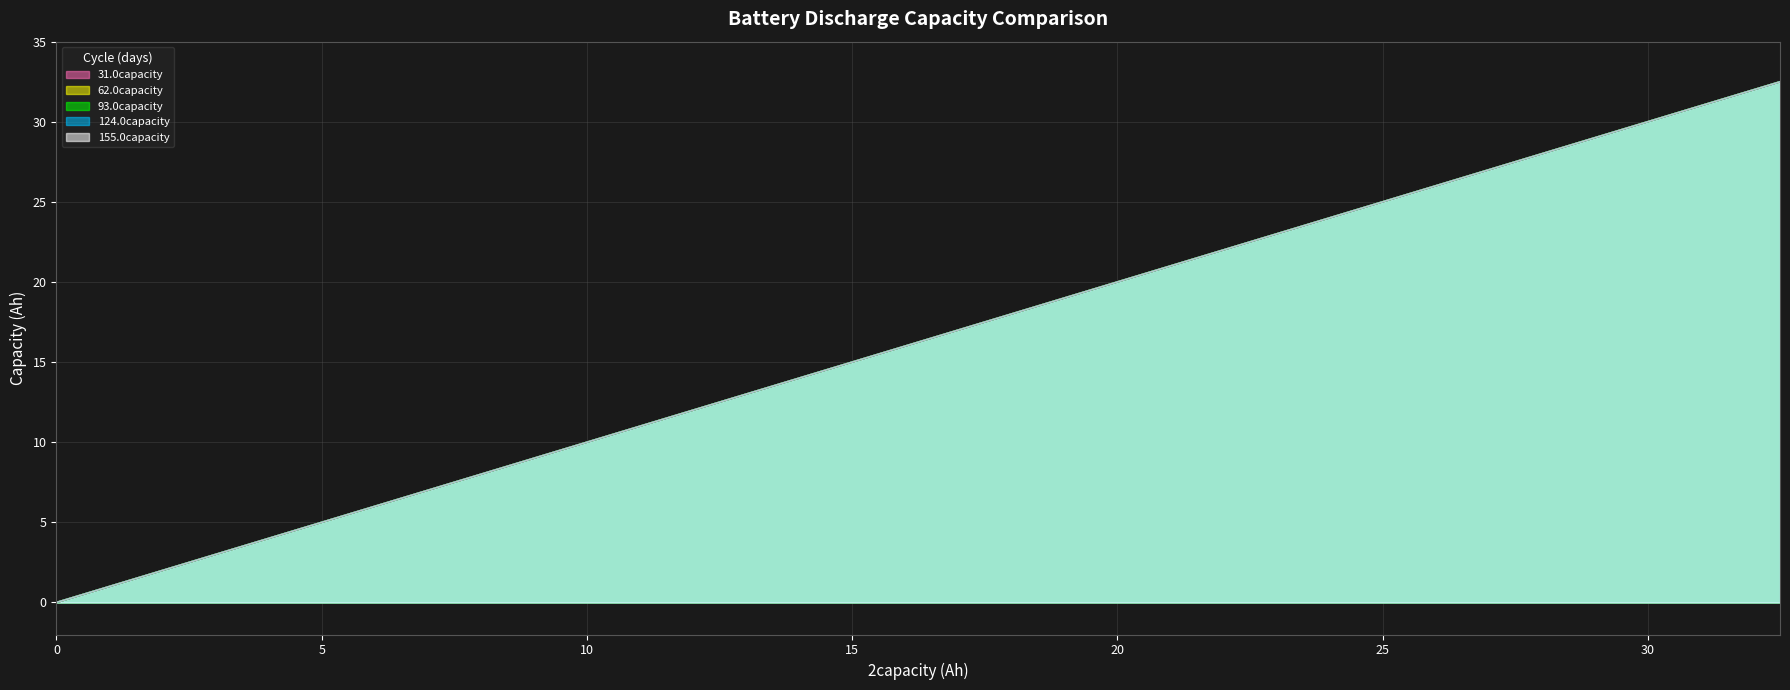

What is the greatest value displayed?

32.5